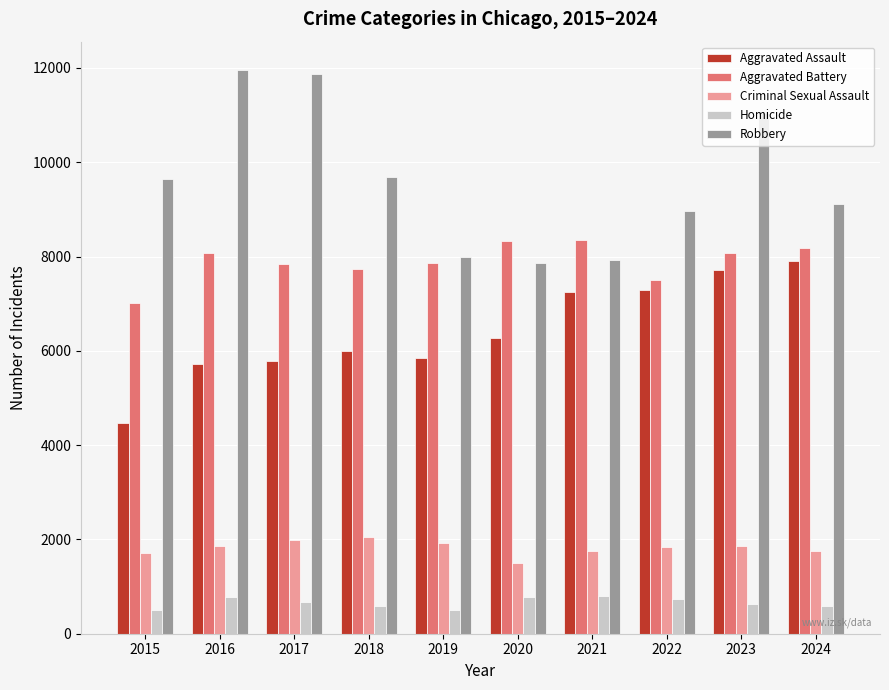

How many data points does each series have?

10